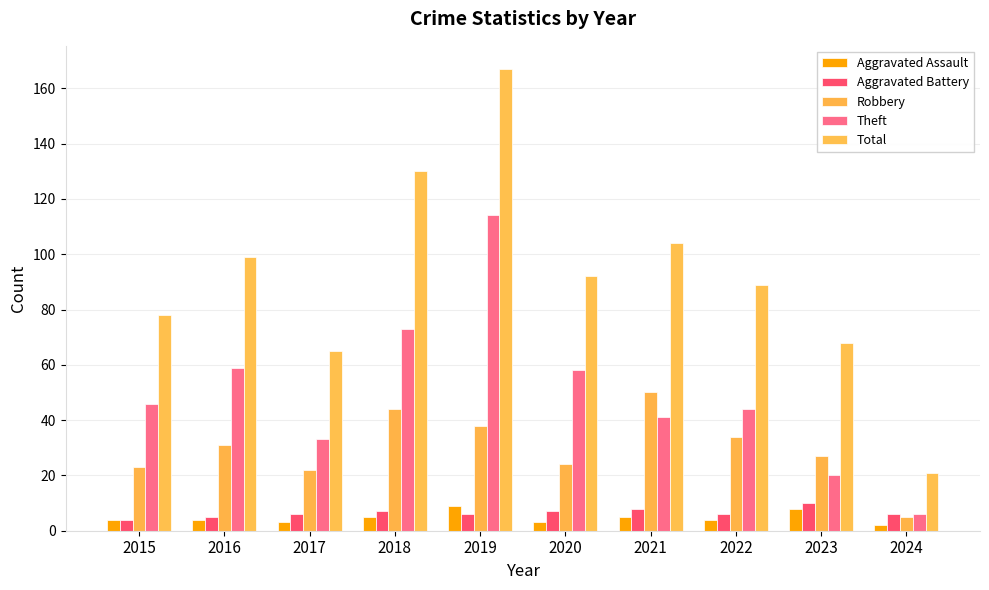

The value of Total at 2020 is 92. True or false?

True